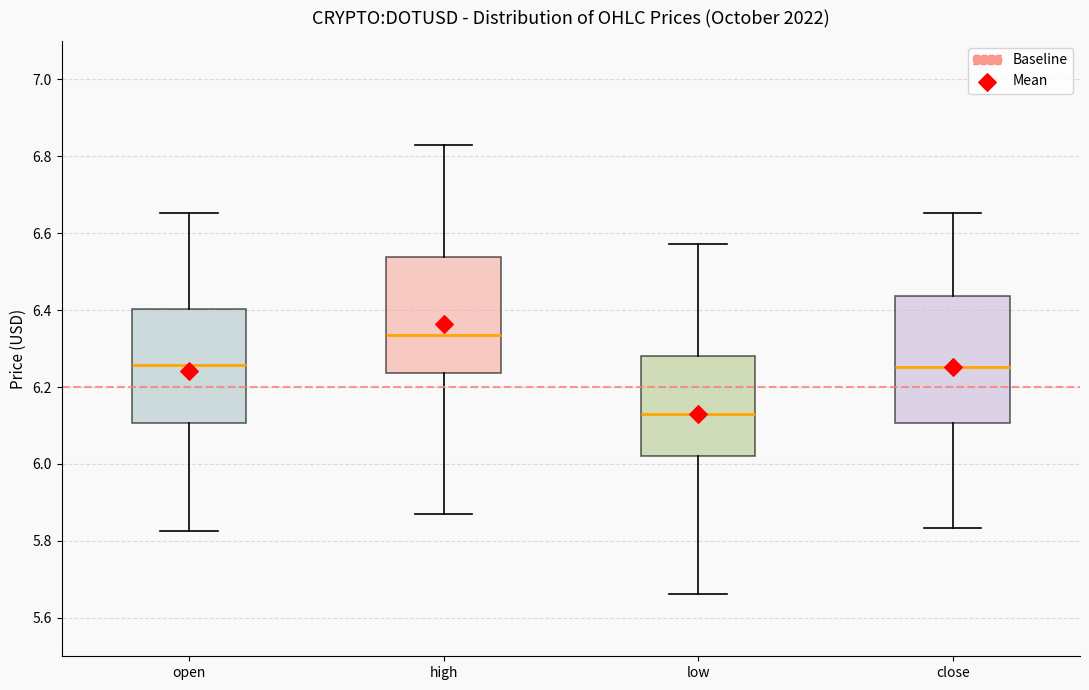

Which box is the tallest, from its lower edge to its upper edge?

close